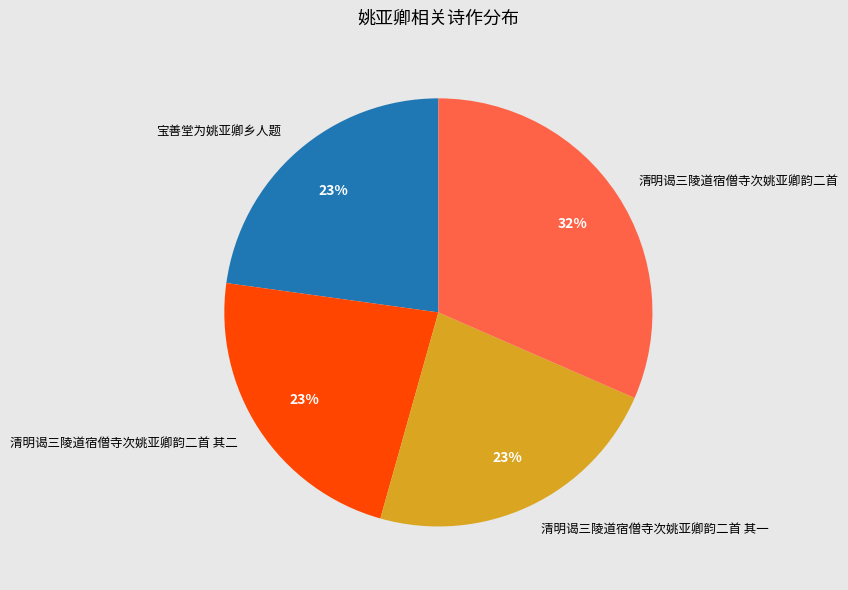

What is the ratio of the value at 清明谒三陵道宿僧寺次姚亚卿韵二首 其一 to the value at 清明谒三陵道宿僧寺次姚亚卿韵二首?

0.7